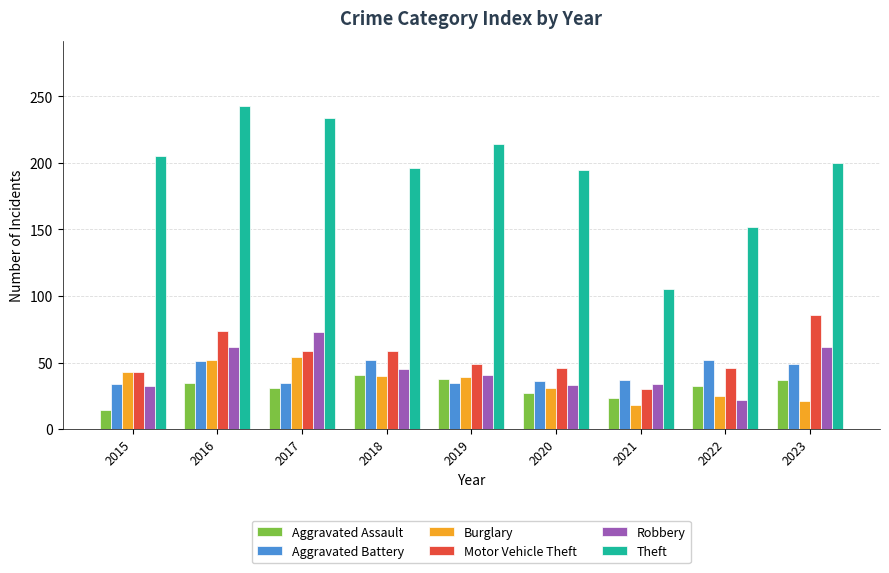

Rank the series at 2023 from lowest to highest value.

Burglary, Aggravated Assault, Aggravated Battery, Robbery, Motor Vehicle Theft, Theft